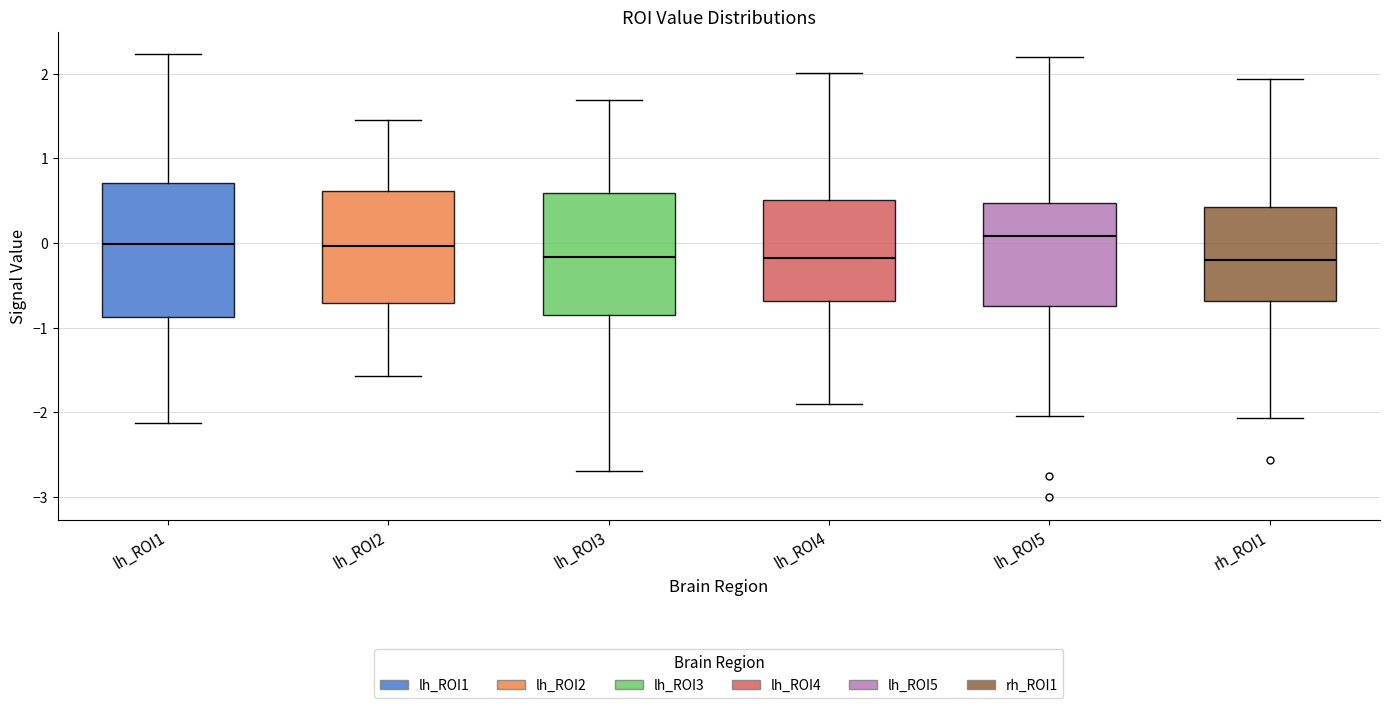

Reading left to right, read every box against the y-axis: the position of its median line, the range the box covers, and the ends of its whiskers. The values are not printed on the chart, so give them approximately, as read against the axis.

lh_ROI1: median 0.0, box -0.9 to 0.7, whiskers -2.1 to 2.2
lh_ROI2: median 0.0, box -0.7 to 0.6, whiskers -1.6 to 1.5
lh_ROI3: median -0.2, box -0.8 to 0.6, whiskers -2.7 to 1.7
lh_ROI4: median -0.2, box -0.7 to 0.5, whiskers -1.9 to 2.0
lh_ROI5: median 0.1, box -0.7 to 0.5, whiskers -2.0 to 2.2
rh_ROI1: median -0.2, box -0.7 to 0.4, whiskers -2.1 to 1.9